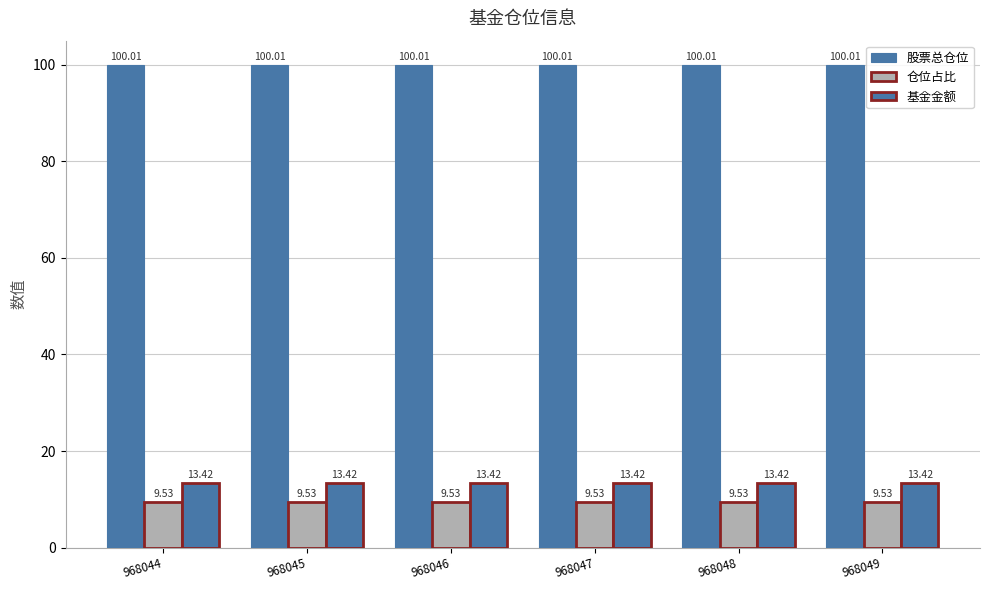

The 股票总仓位 series shows 53.0 at 968045. True or false?

False